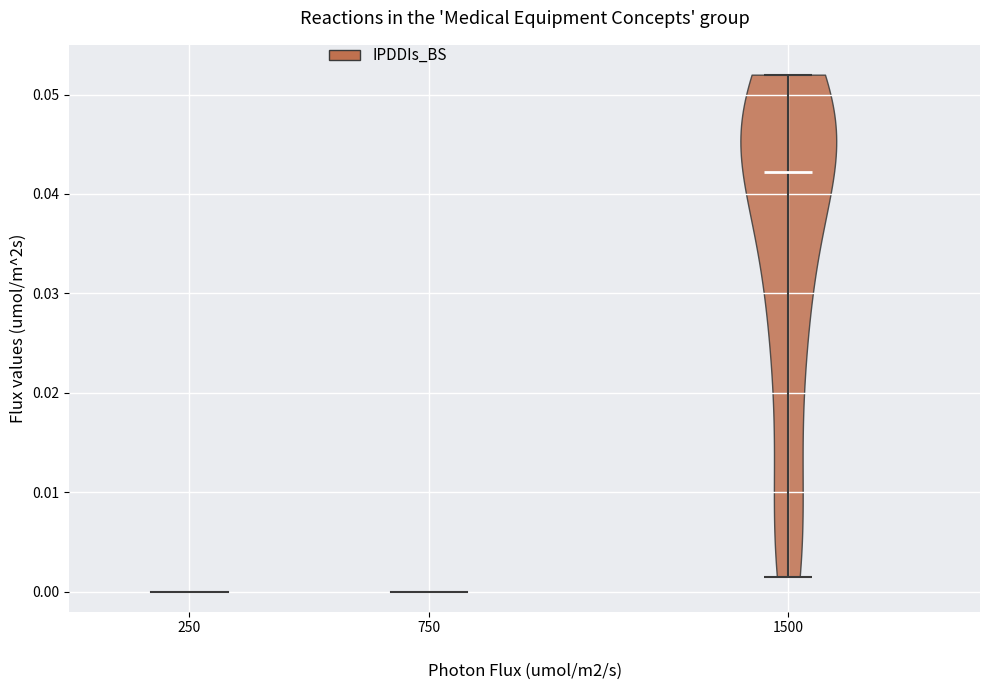

Read this violin plot against the y-axis: where its median line is, and the lowest and highest points the violin reaches. The values are not printed on the chart, so give them approximately, as read against the axis.

median line 0.042, lowest point 0.002, highest point 0.052